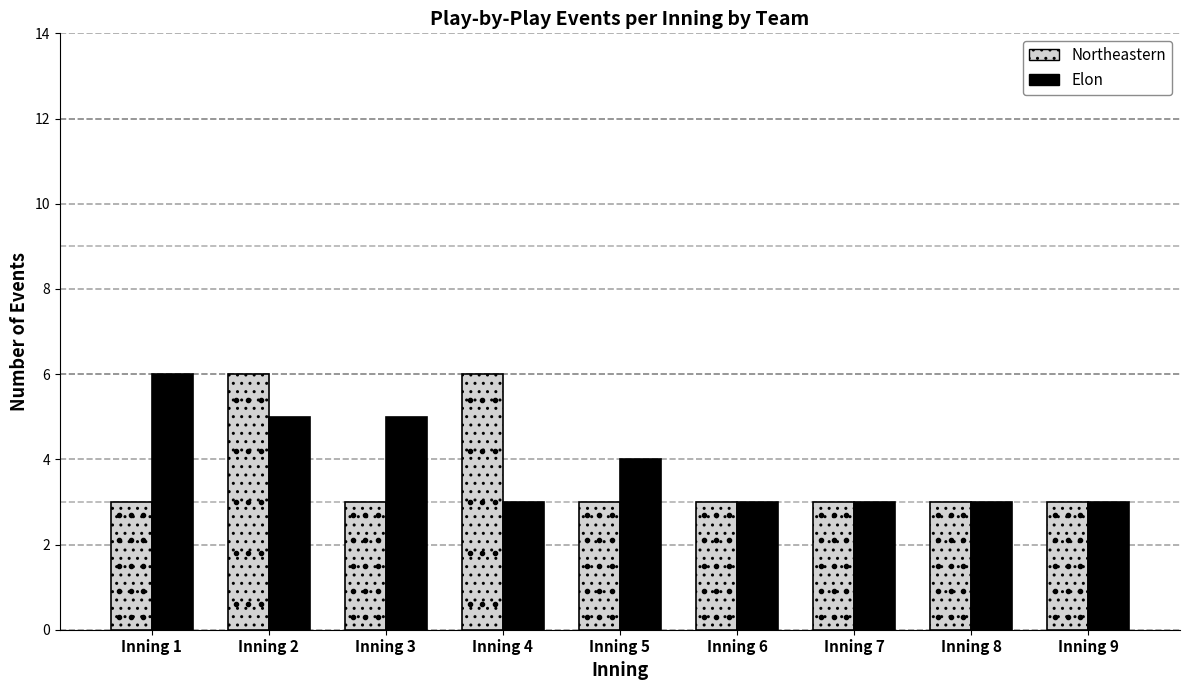

What is the highest value of the Northeastern series?

6